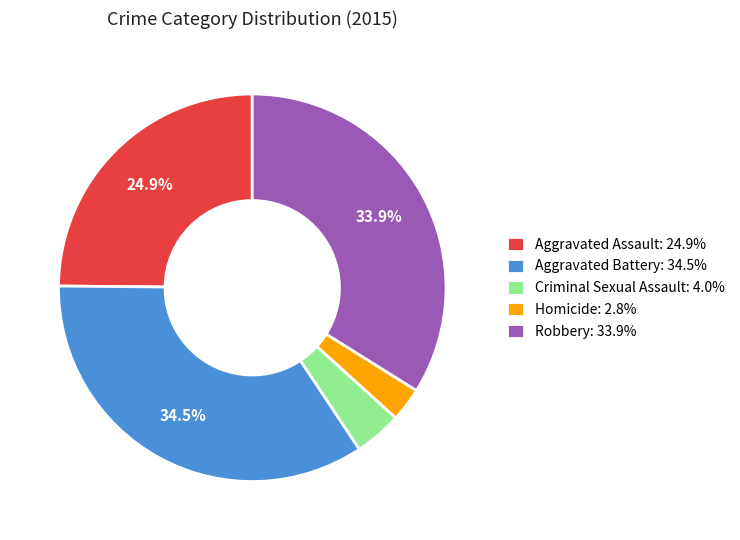

Count the number of slices in the pie.

5